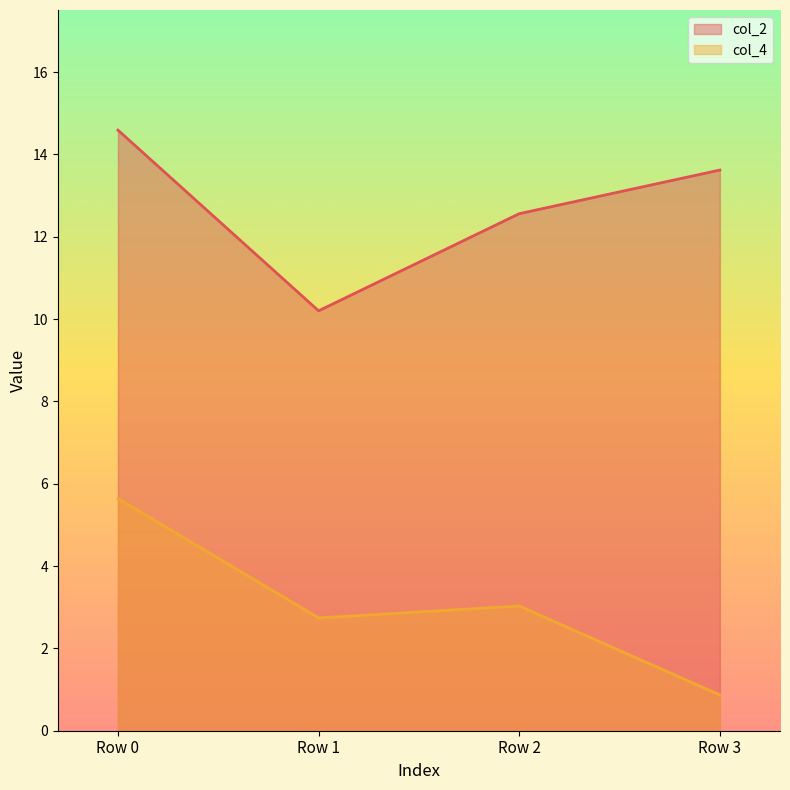

Where is the first local maximum for col_4?

Row 2